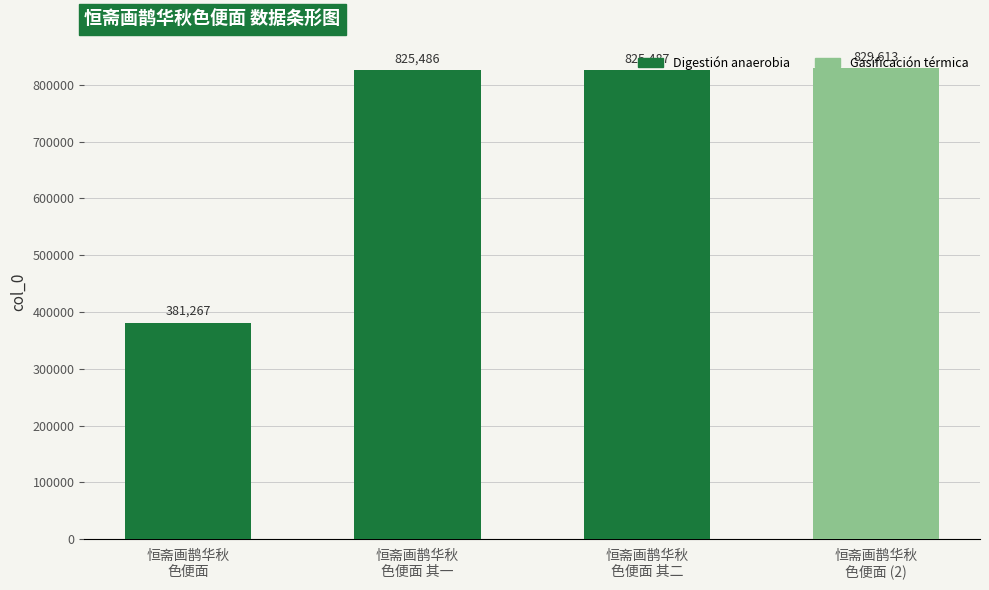

What is the label of the 1st bar from the left?

恒斋画鹊华秋
色便面